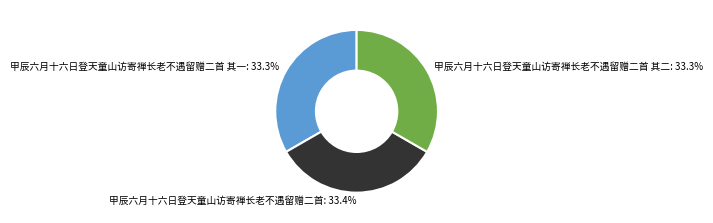

How many segments does this pie chart have?

3